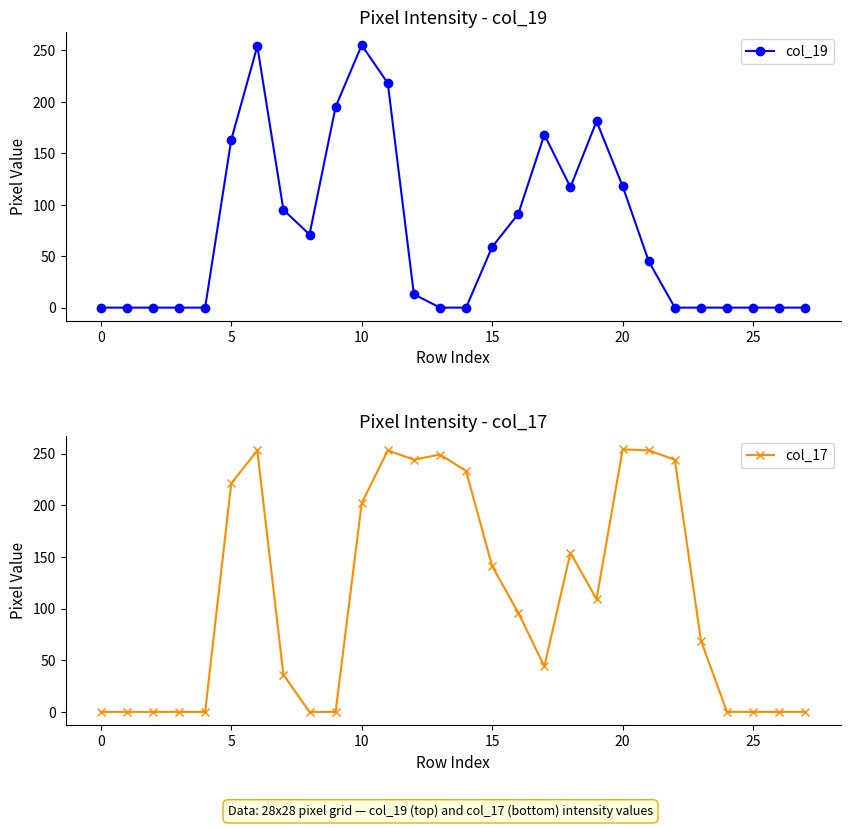

True or false: col_17 has a value of 274 at 18.

False